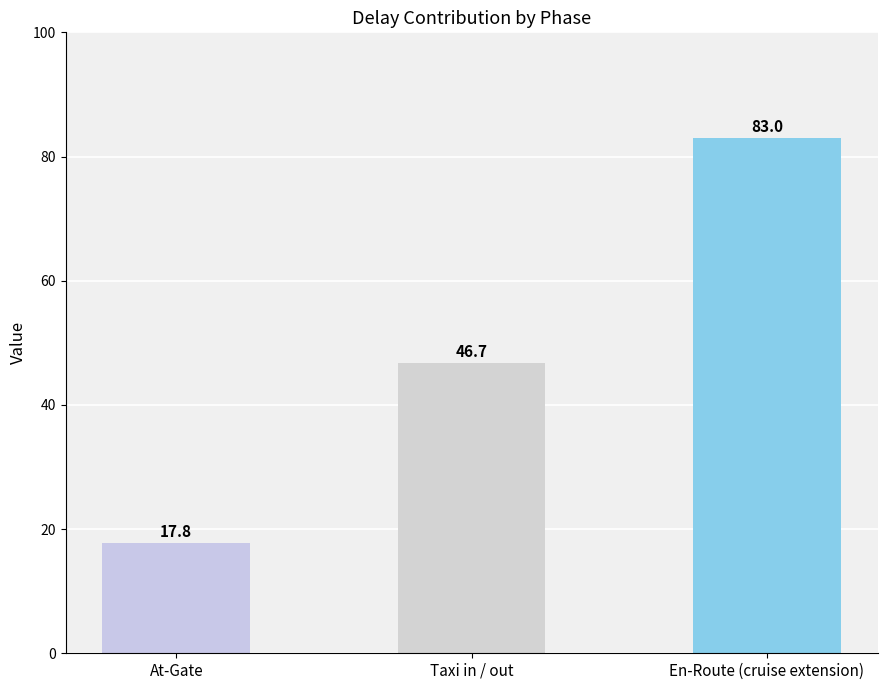

Read the value at En-Route (cruise extension).

83.0